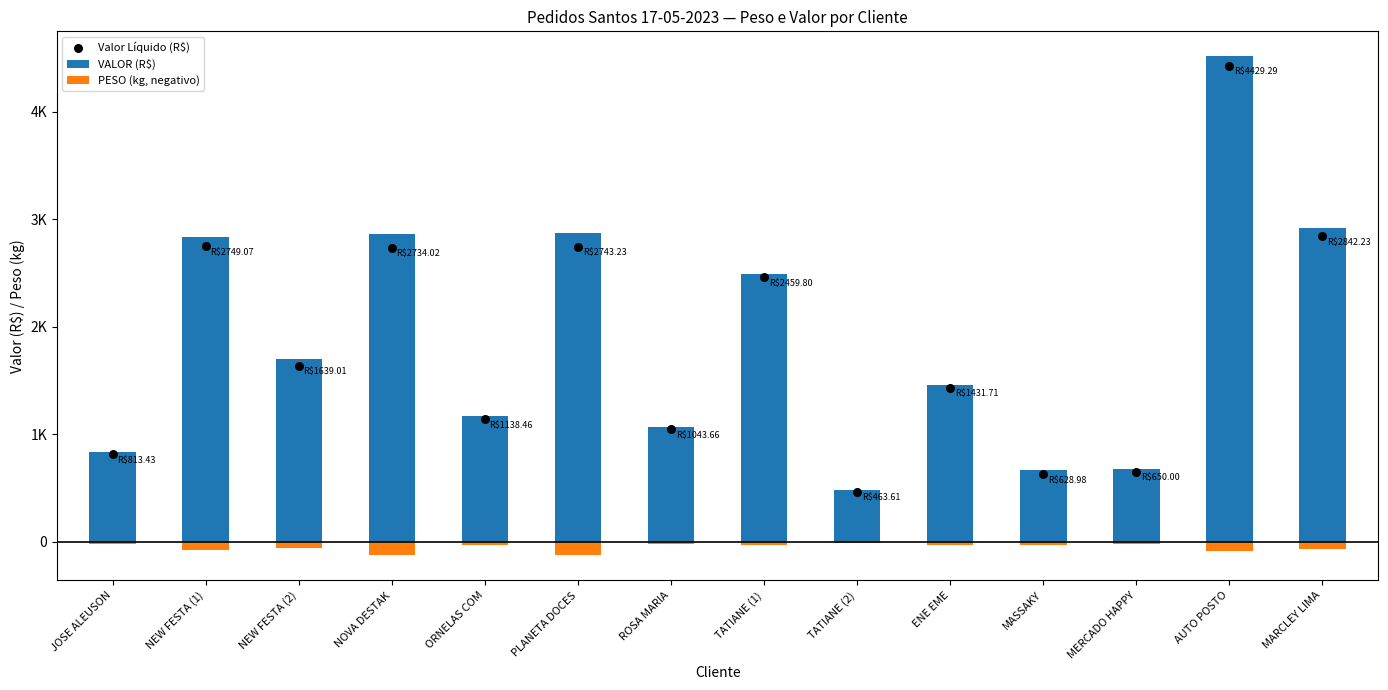

What is the total value across all series at TATIANE (1)?

4919.6